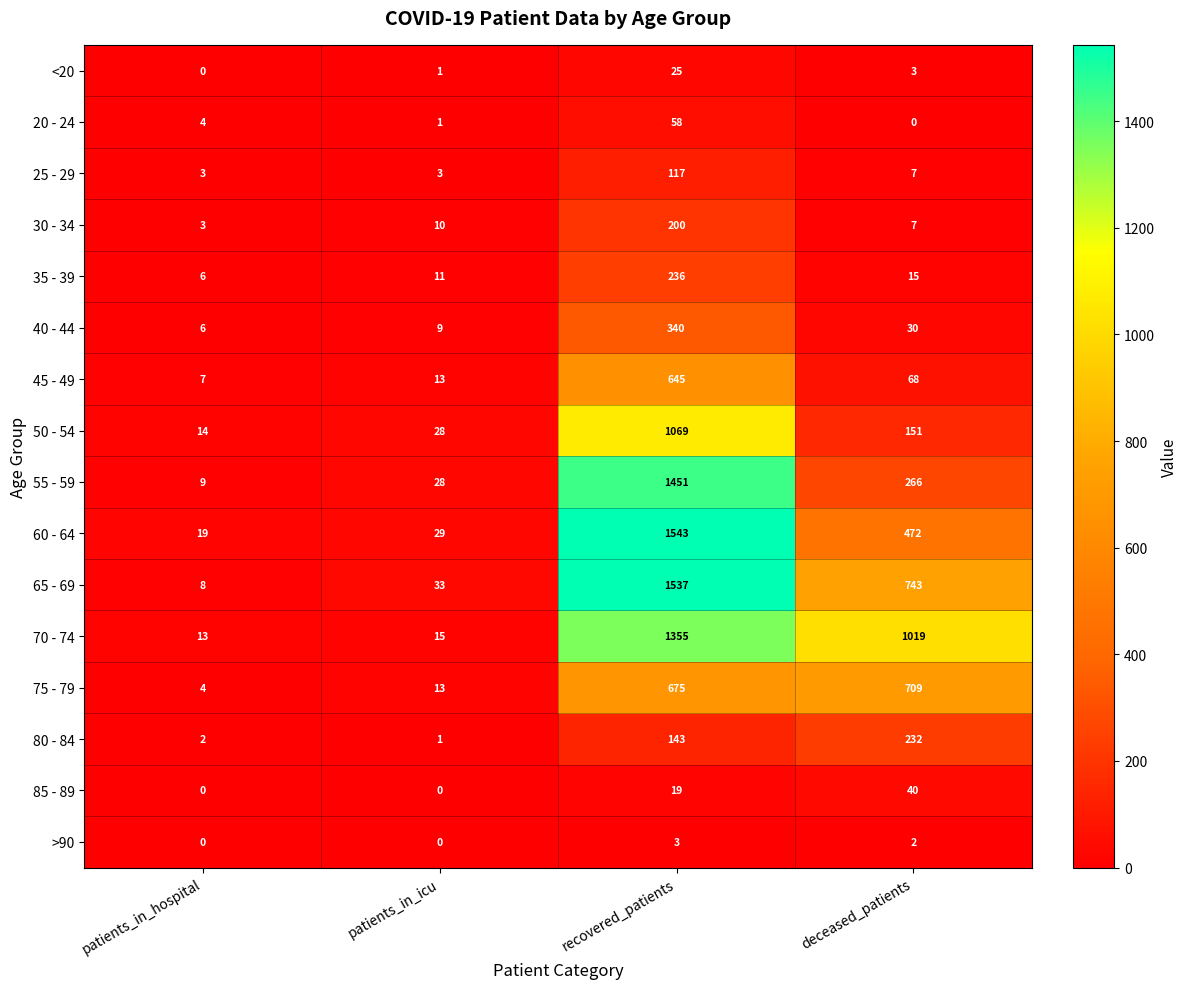

Is it true that 85 - 89 equals 65 at deceased_patients?

False